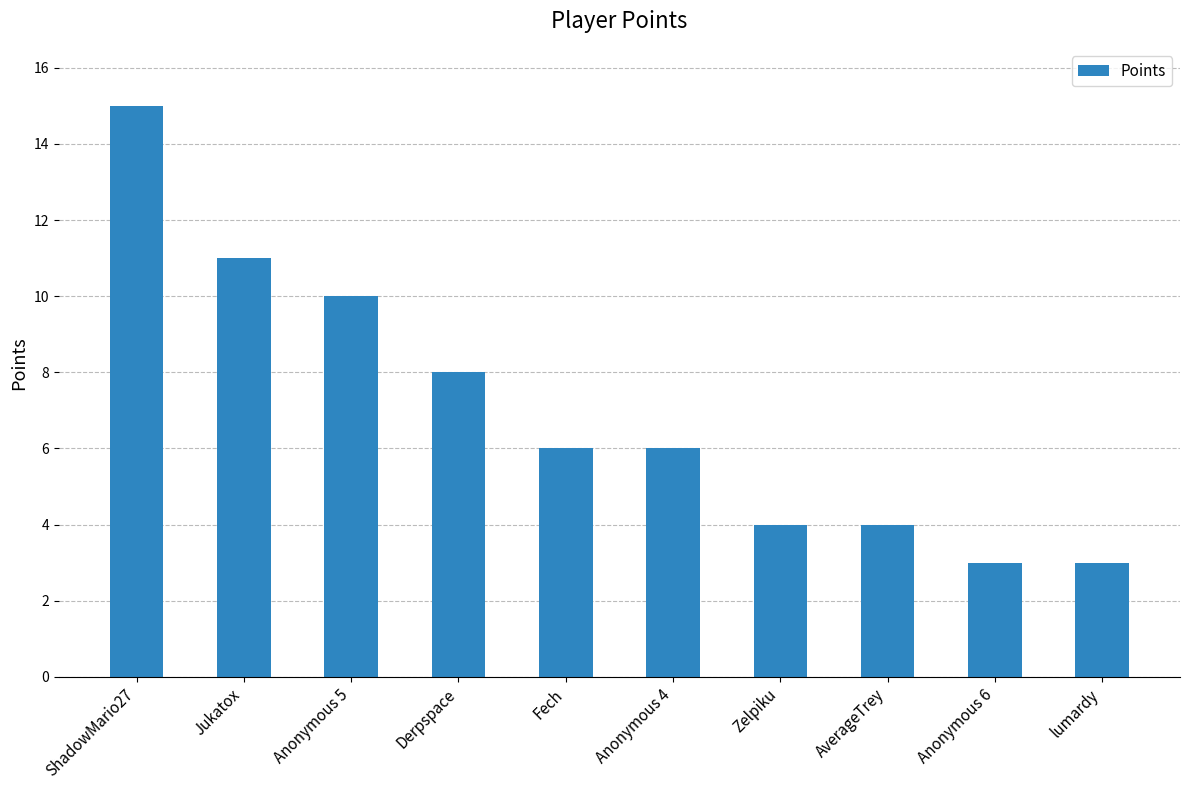

The chart shows a value of 9 at ShadowMario27. True or false?

False